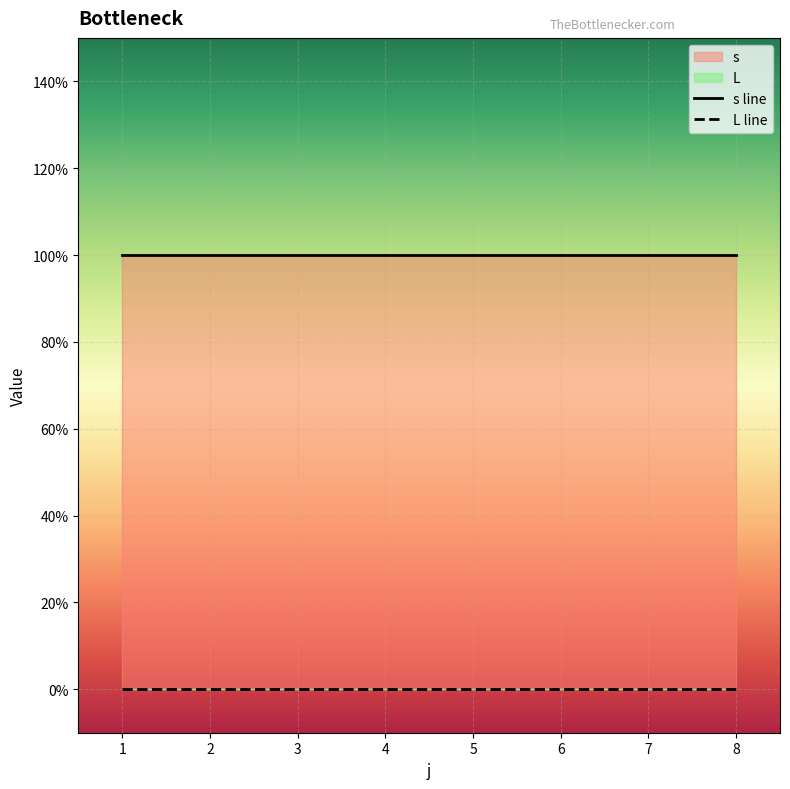

How many distinct data groups are displayed?

2